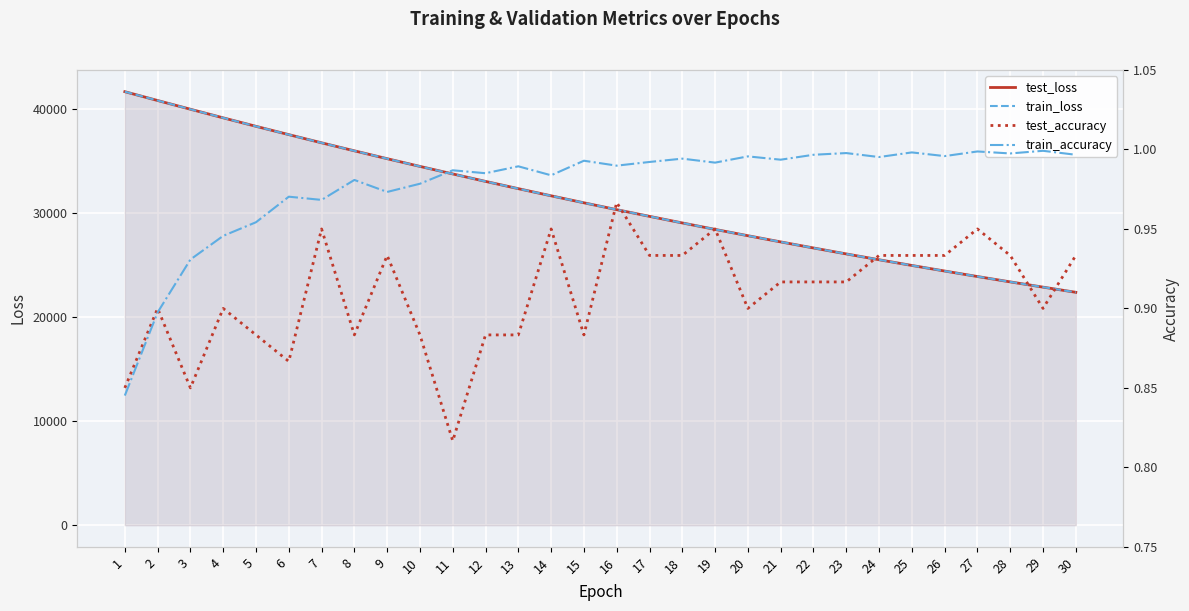

True or false: train_accuracy and test_loss cross at least once.

False